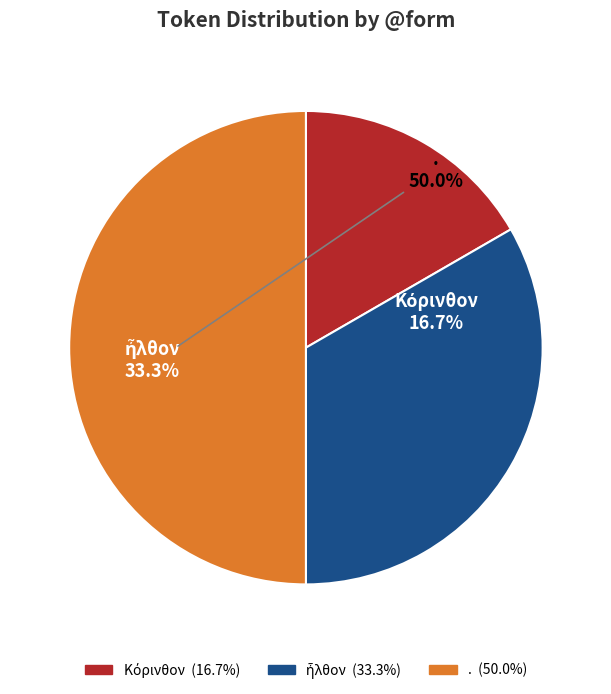

What is the largest slice in the pie chart?

.